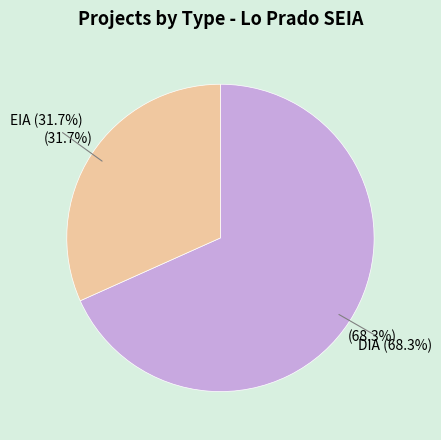

Which slice is the smallest?

EIA